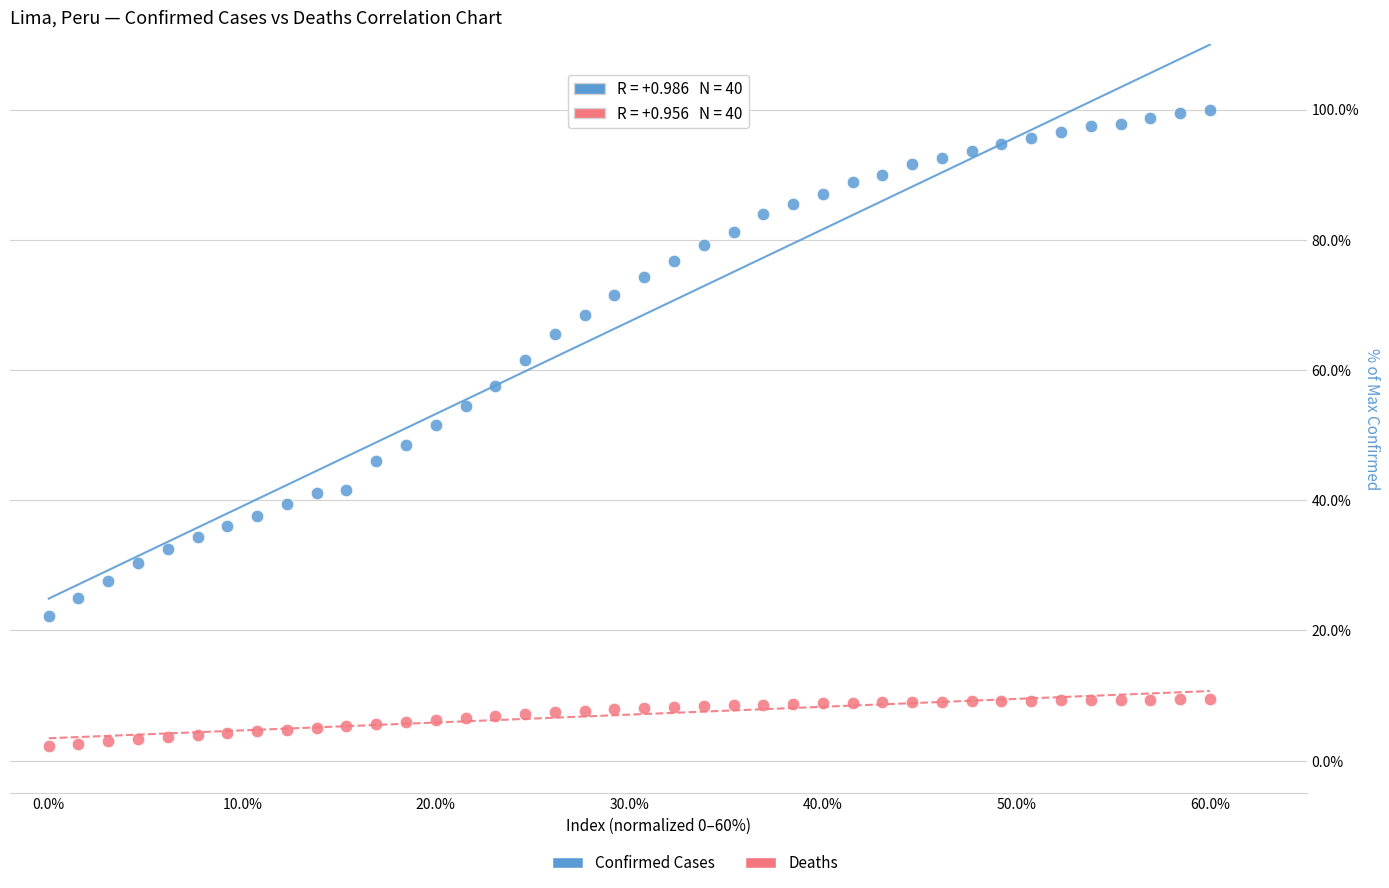

Which series contains the lowest Y value?

Deaths